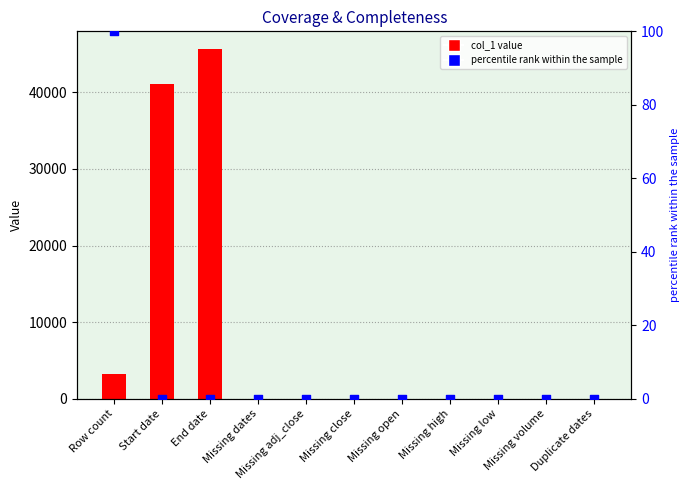

At how many categories does at least one series exceed 21253?

2